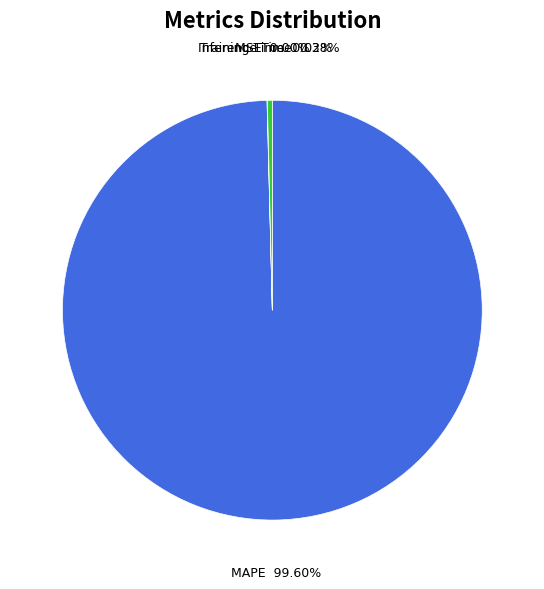

Is the sum of MAPE and Inference Time greater than half?

Yes